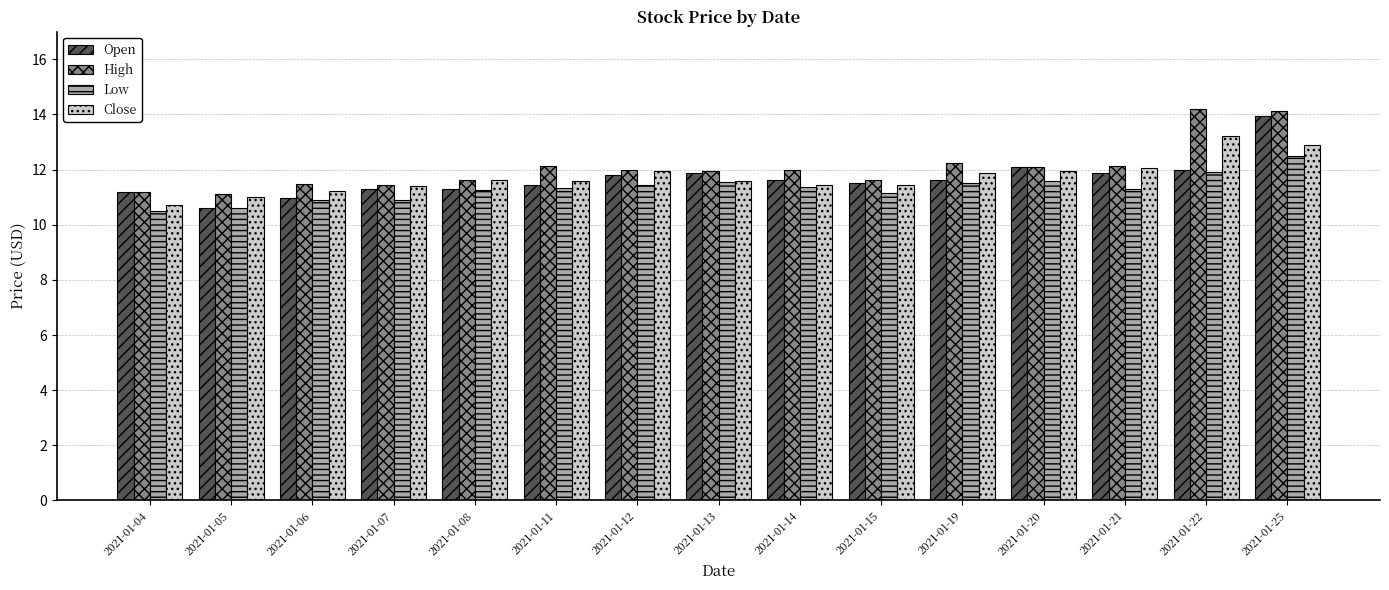

What is the highest value of the High series?

14.2